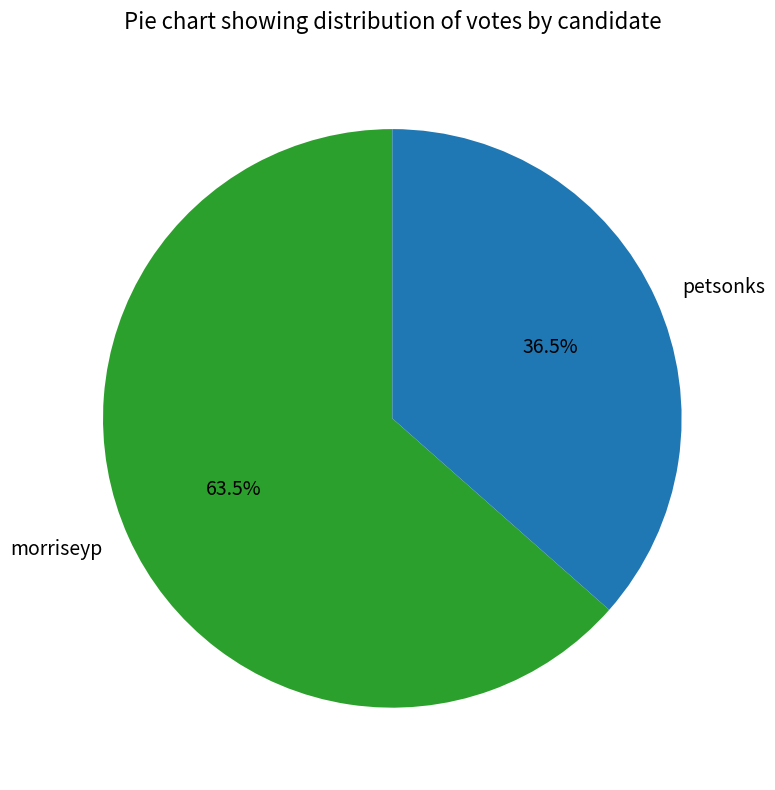

Which category has the smallest portion of the pie?

petsonks